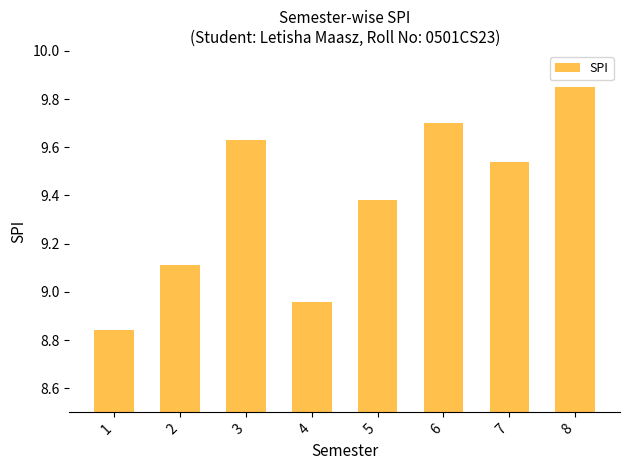

How many series are shown in this chart?

1